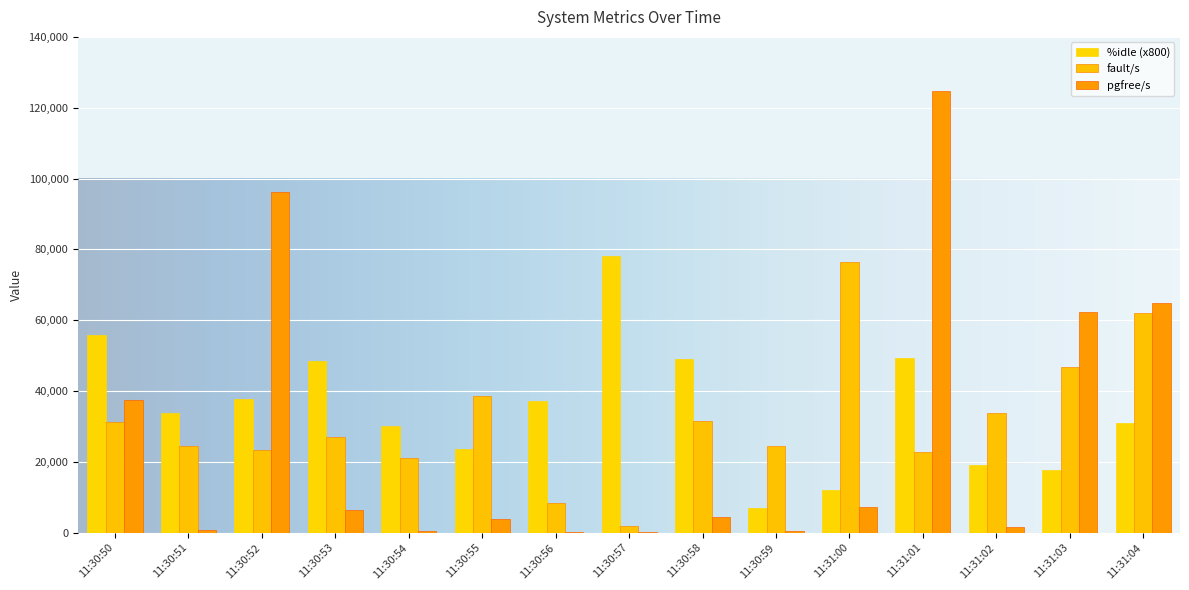

Does the chart contain stacked bars?

No